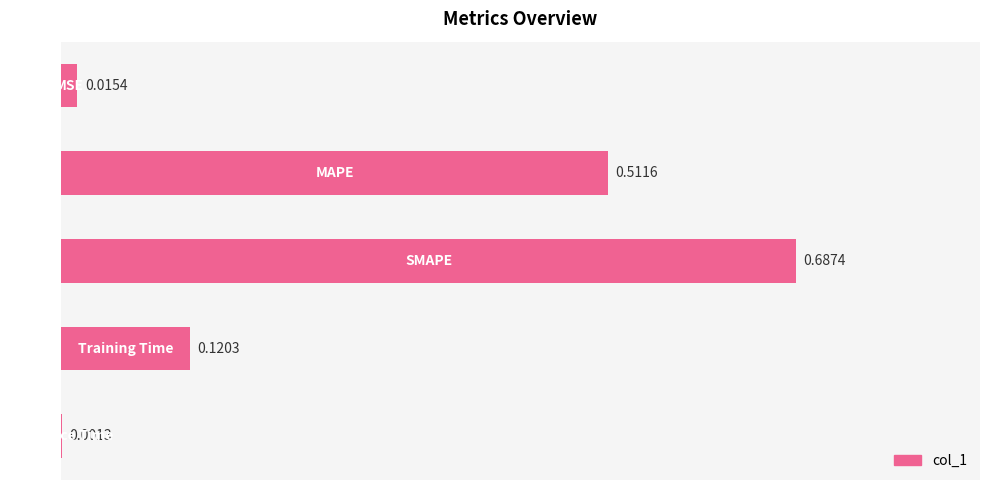

Are the bars horizontal?

Yes